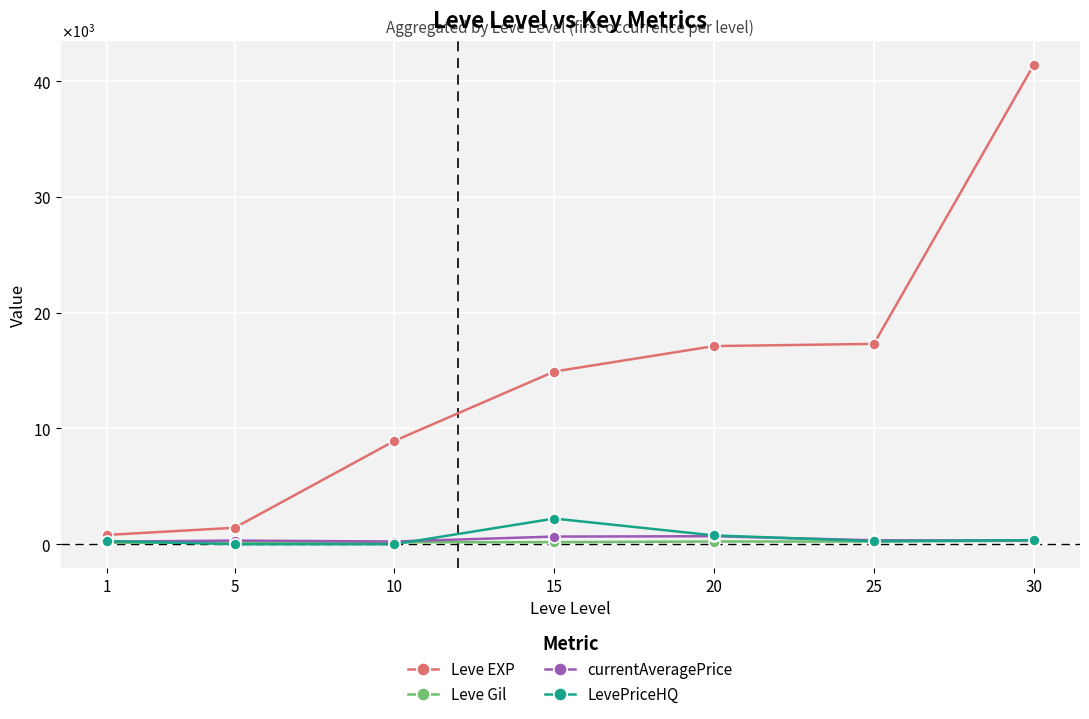

Is this an area chart (filled region under the line)?

No